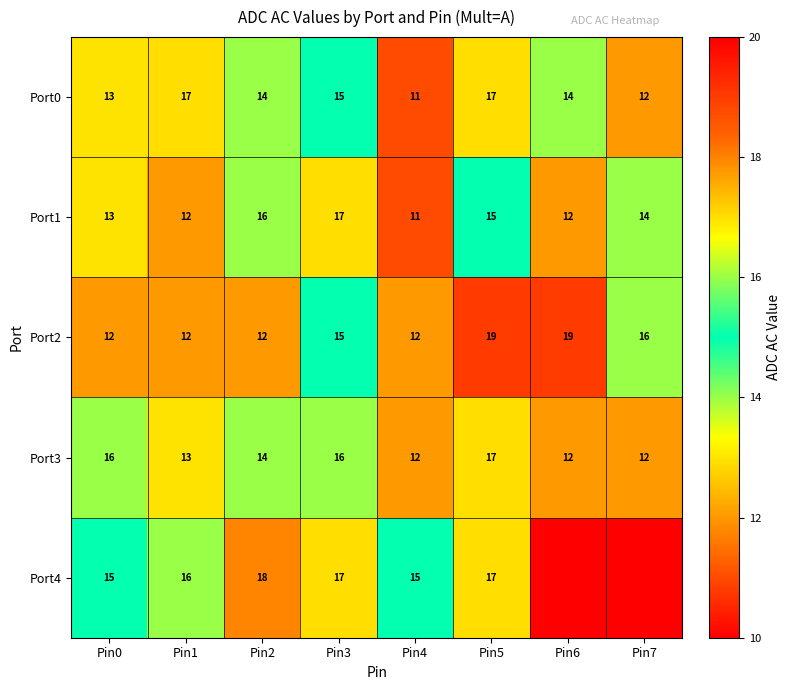

The Port0 series shows 3 at Pin0. True or false?

False